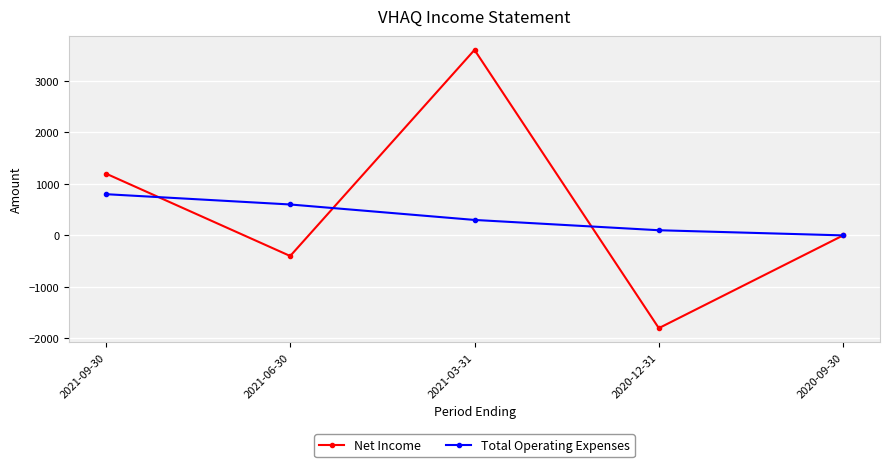

Count the number of data series in this chart.

2